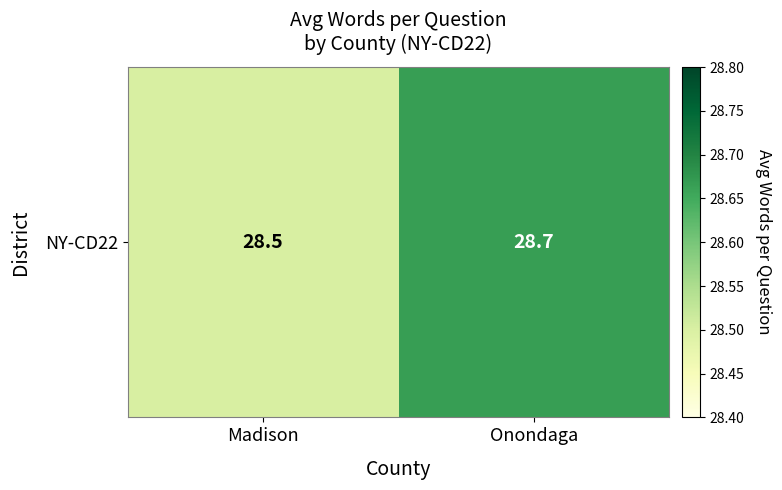

Reading left to right, extract all data points from this chart.

28.5	28.7